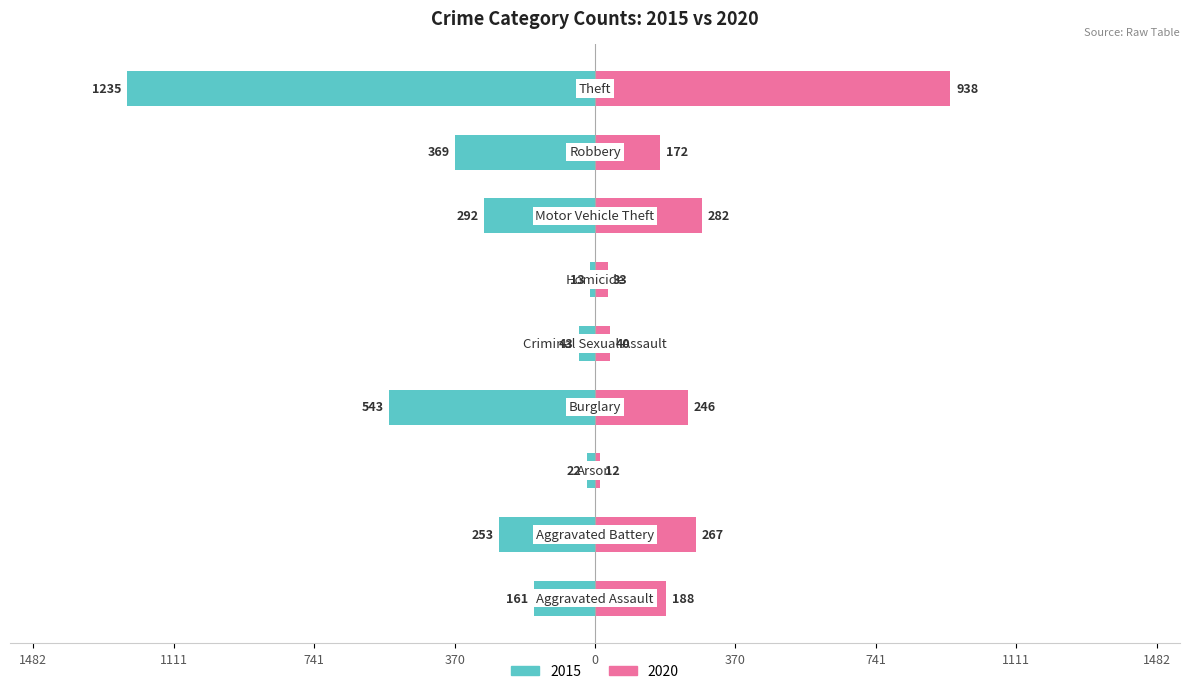

What is the value of the 2015 bar at the 3rd from the left?

-22